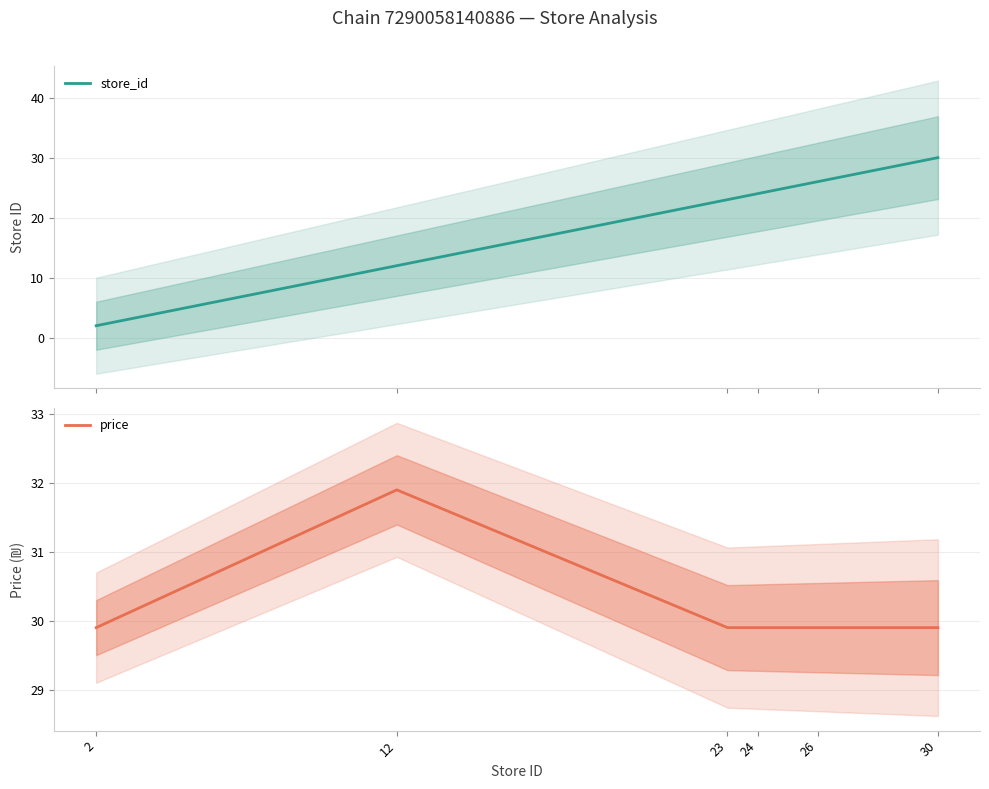

The store_id series shows 12.0 at 12. True or false?

True